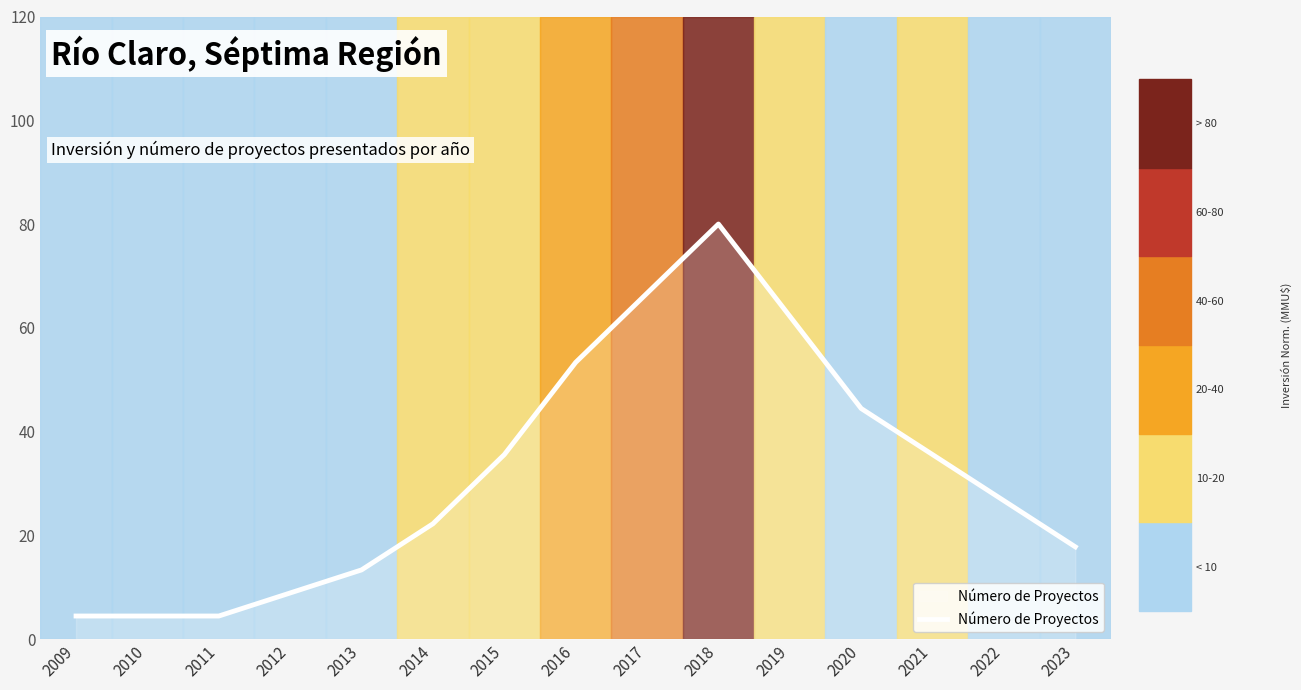

Reading right to left, transcribe all the data shown in this chart.

17.8	26.7	35.6	44.4	62.2	80.0	66.7	53.3	35.6	22.2	13.3	8.9	4.4	4.4	4.4